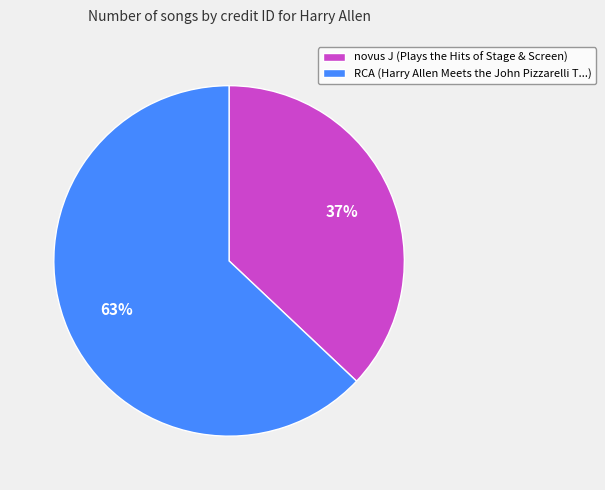

To the nearest percent, what is the average slice percentage?

50%